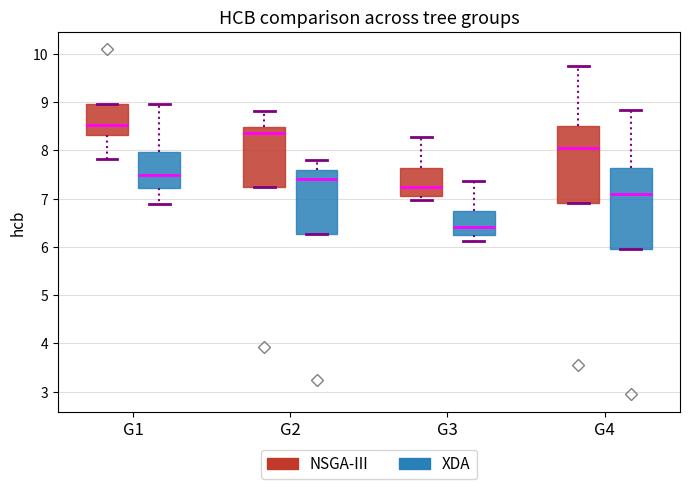

Which box's median line is the lowest?

G3 (XDA)